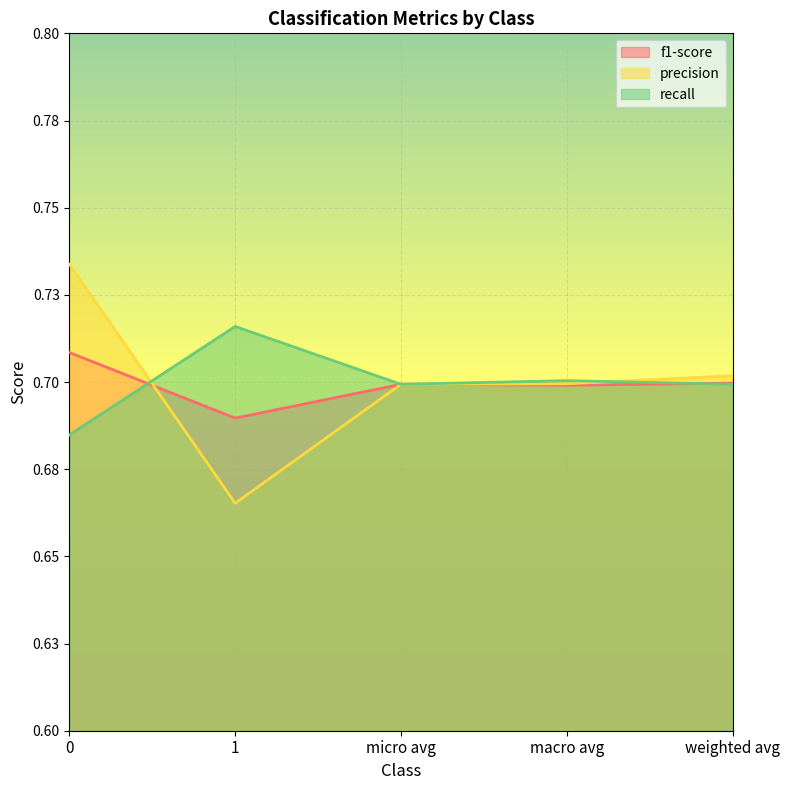

What is the total value across all series at 0?

2.1